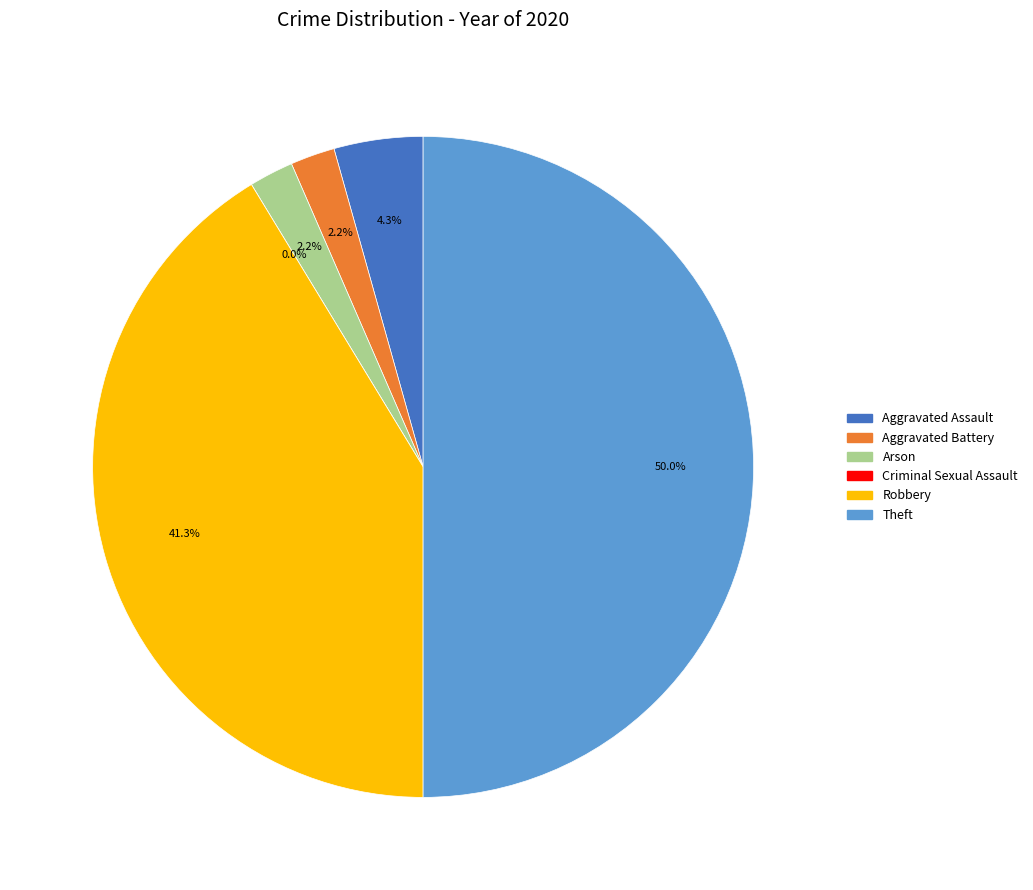

What is the change in value from Robbery to Theft?

+4